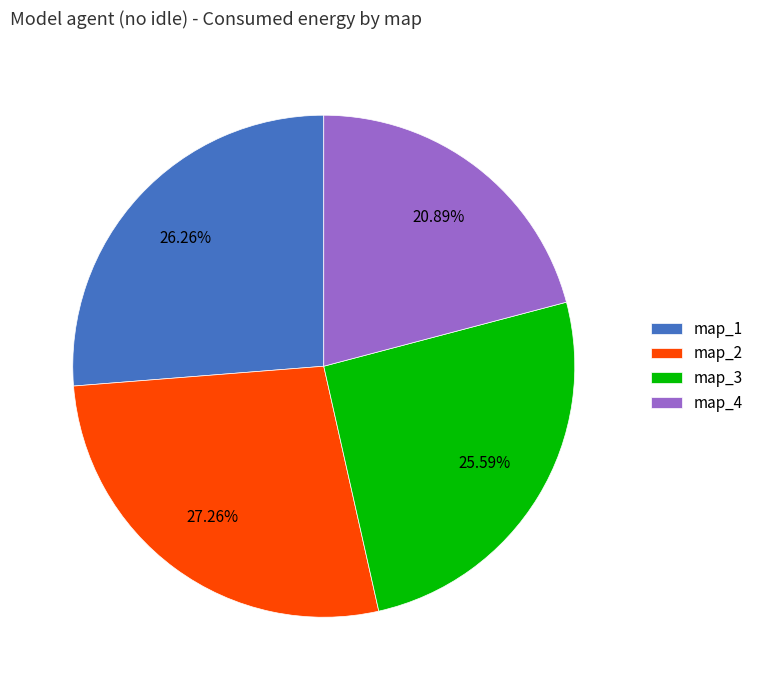

To the nearest percent, what percentage of the pie is map_3?

26%